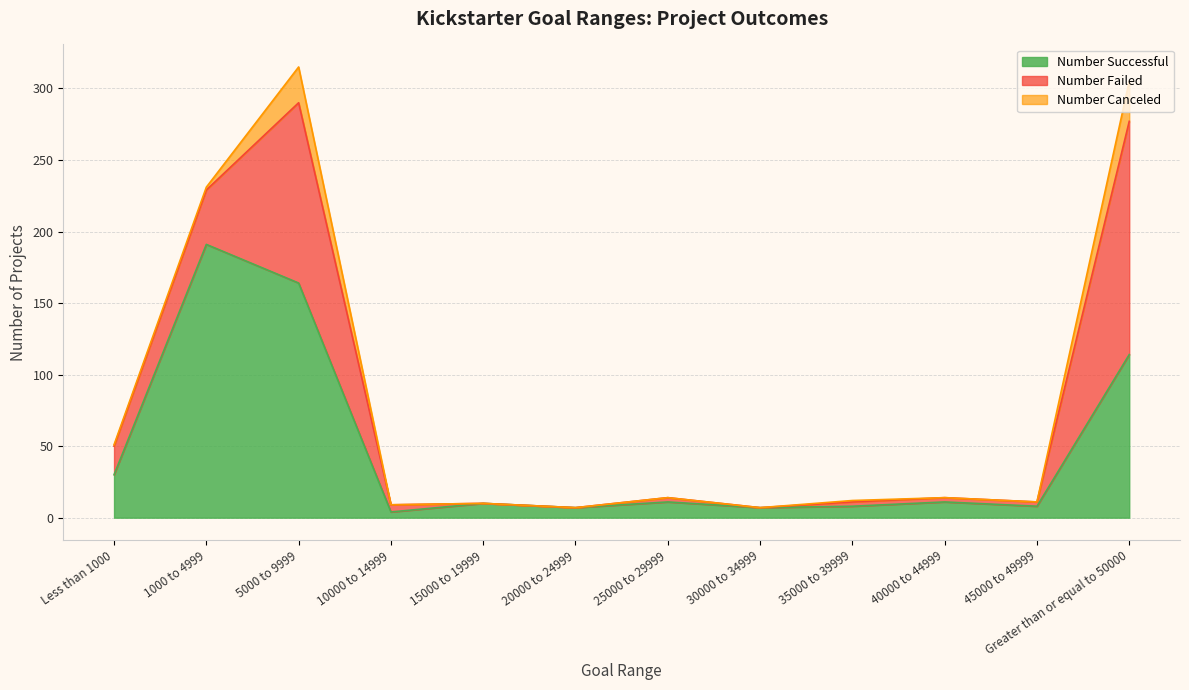

List the series in order of their overall mean, lowest first.

Number Canceled, Number Failed, Number Successful